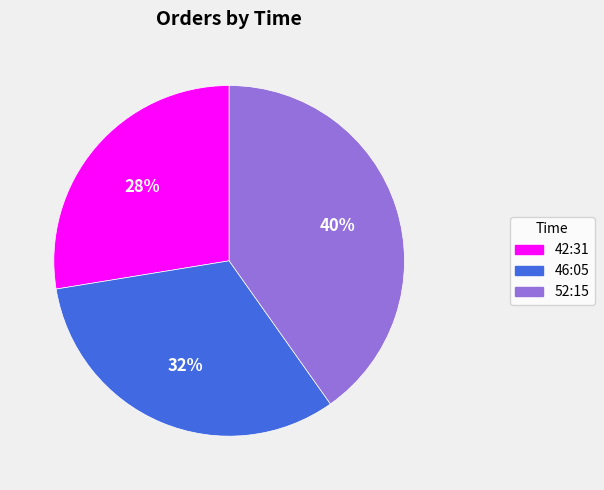

Count the number of slices in the pie.

3